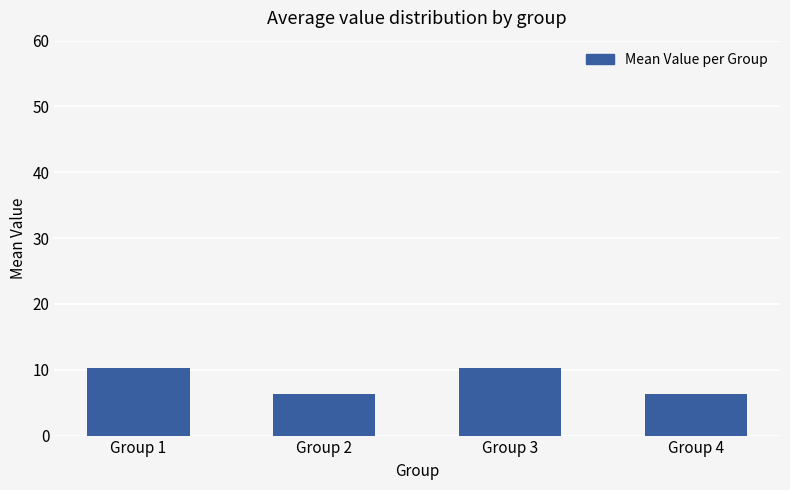

Does the chart contain stacked bars?

No